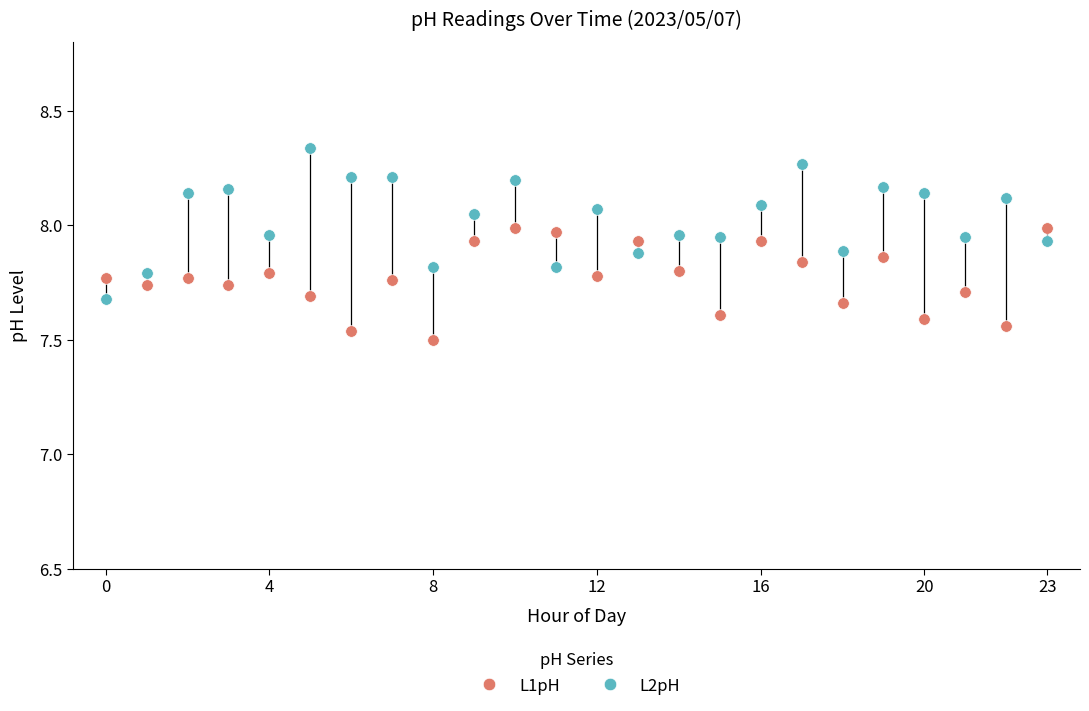

Which series contains the lowest Y value?

L1pH